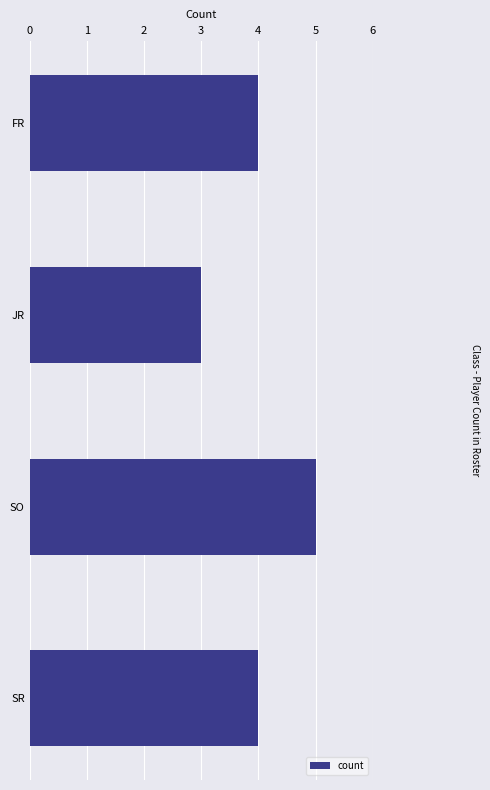

The chart shows a value of 8 at SO. True or false?

False